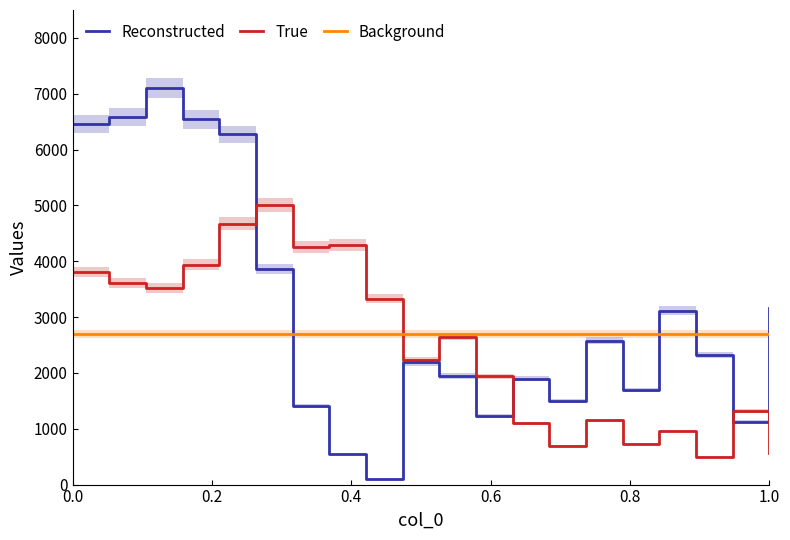

How many times do Background and Reconstructed cross each other?

4